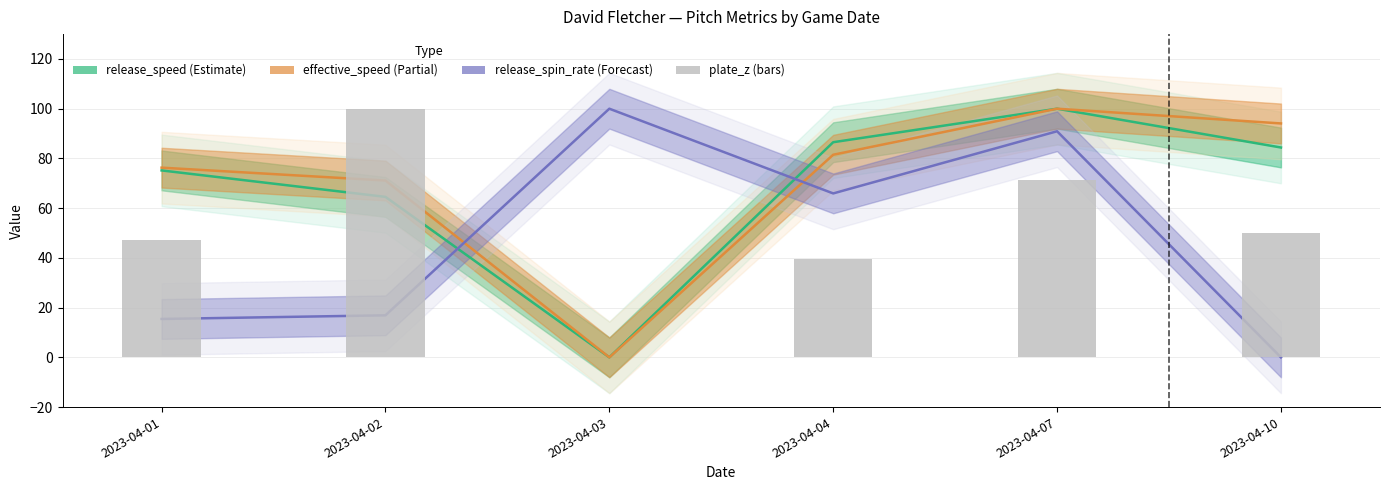

What is the average value?

51.3